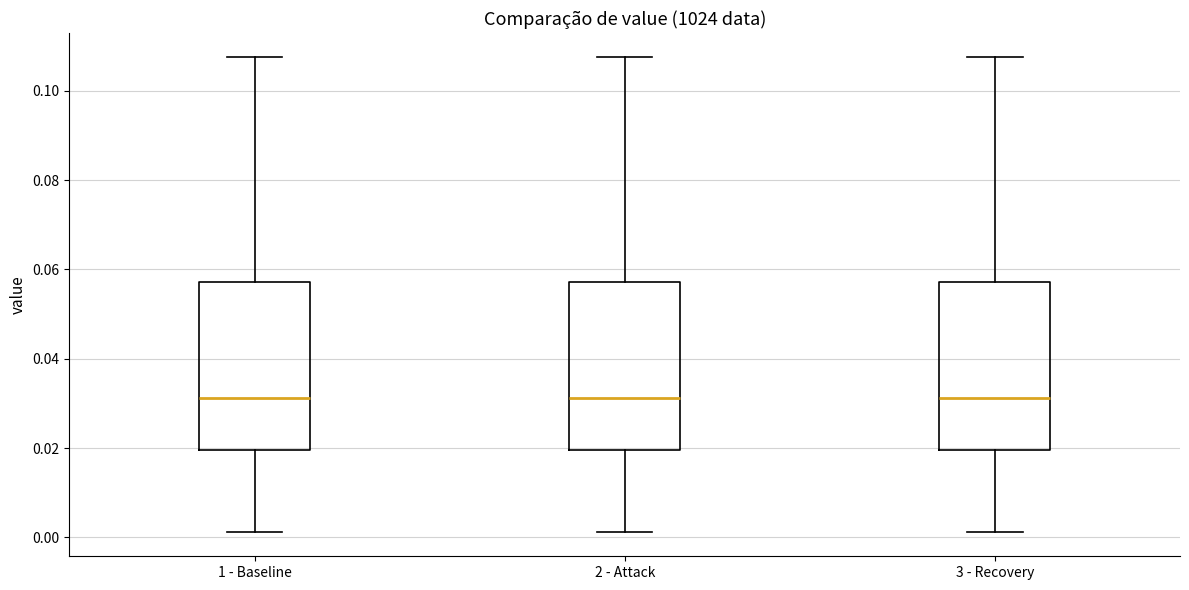

Reading left to right, transcribe this box plot: for each box, give where its median line is, the range the box spans, and where its two whiskers end, as read against the y-axis. The values are not printed on the chart, so give them approximately, as read against the axis.

1 - Baseline: median 0.032, box 0.020 to 0.058, whiskers 0.002 to 0.108
2 - Attack: median 0.032, box 0.020 to 0.058, whiskers 0.002 to 0.108
3 - Recovery: median 0.032, box 0.020 to 0.058, whiskers 0.002 to 0.108